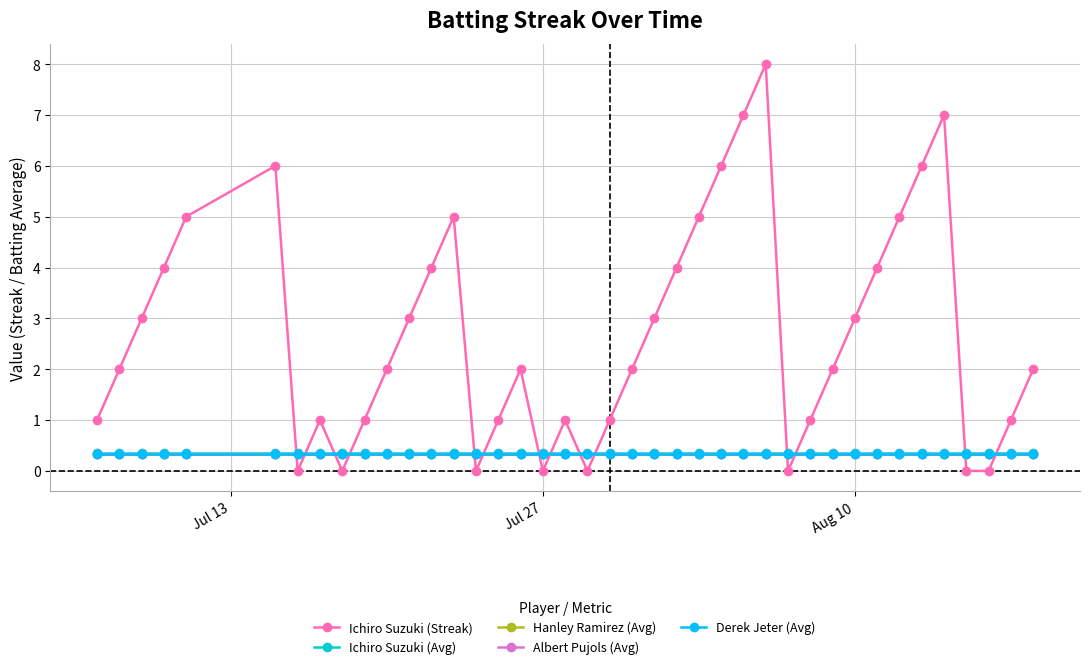

What is the highest value of the Ichiro Suzuki (Avg) series?

0.4